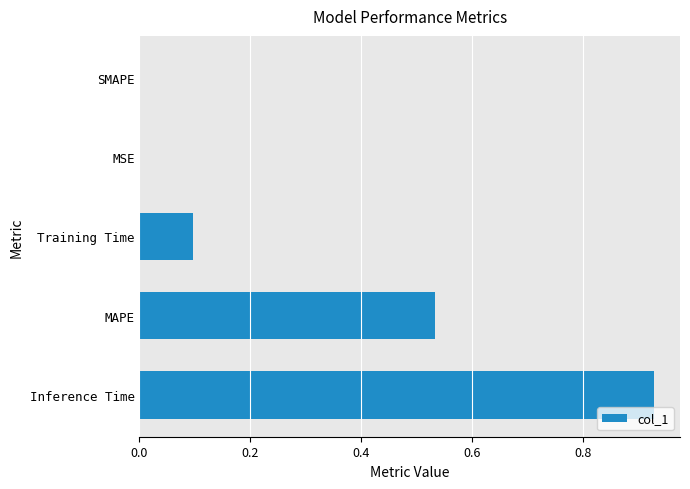

What is the sum of the values at Inference Time and MAPE?

1.5